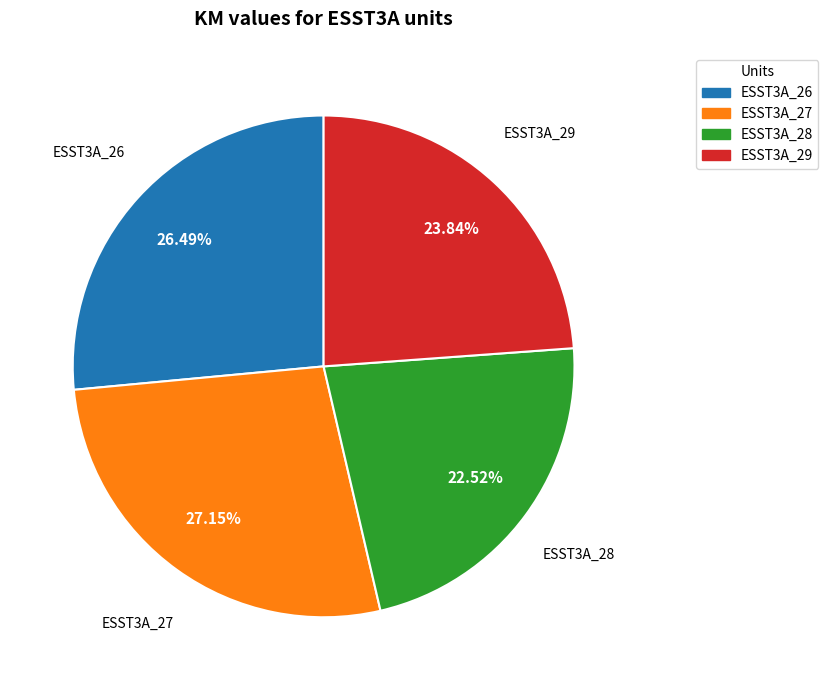

What percentage is NOT represented by ESST3A_29?

76.2%